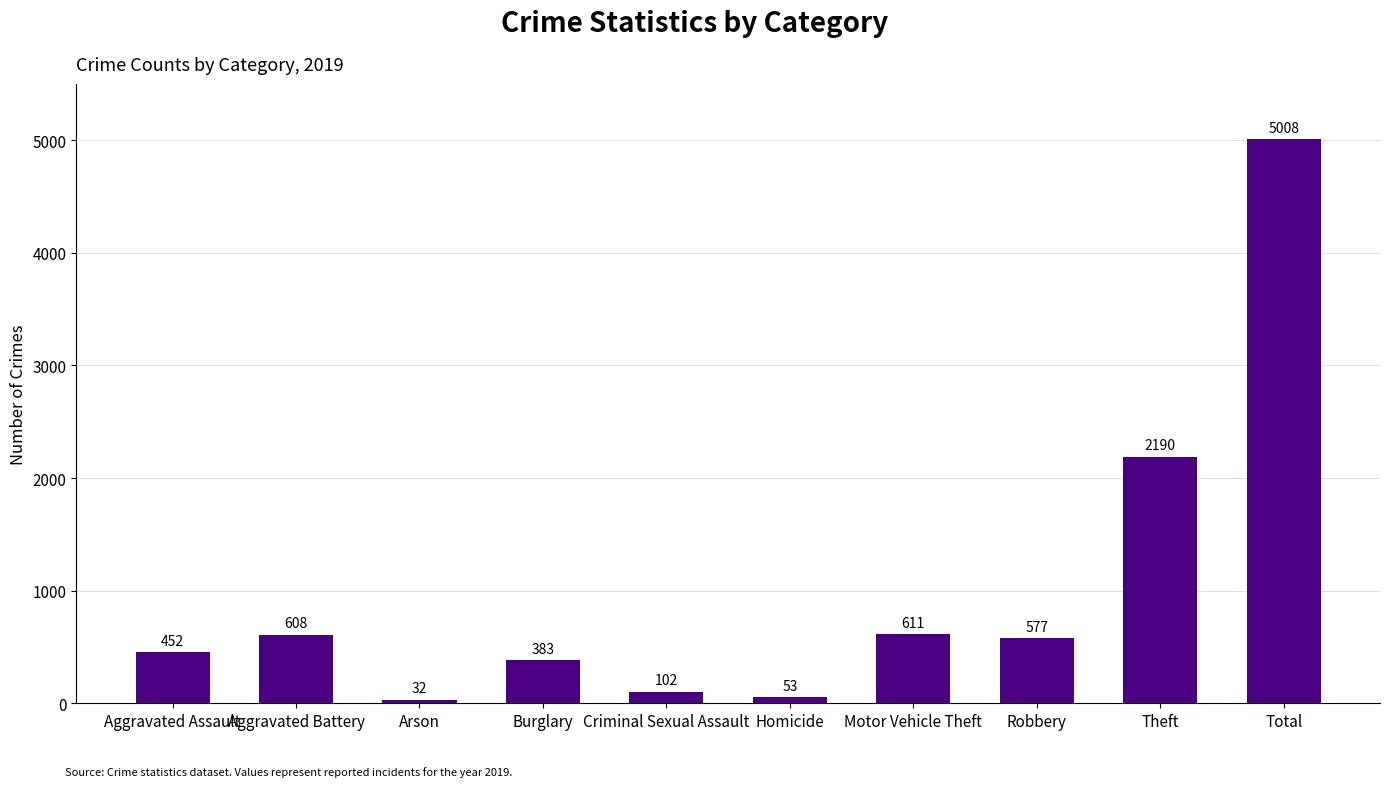

How many values are below 577?

5